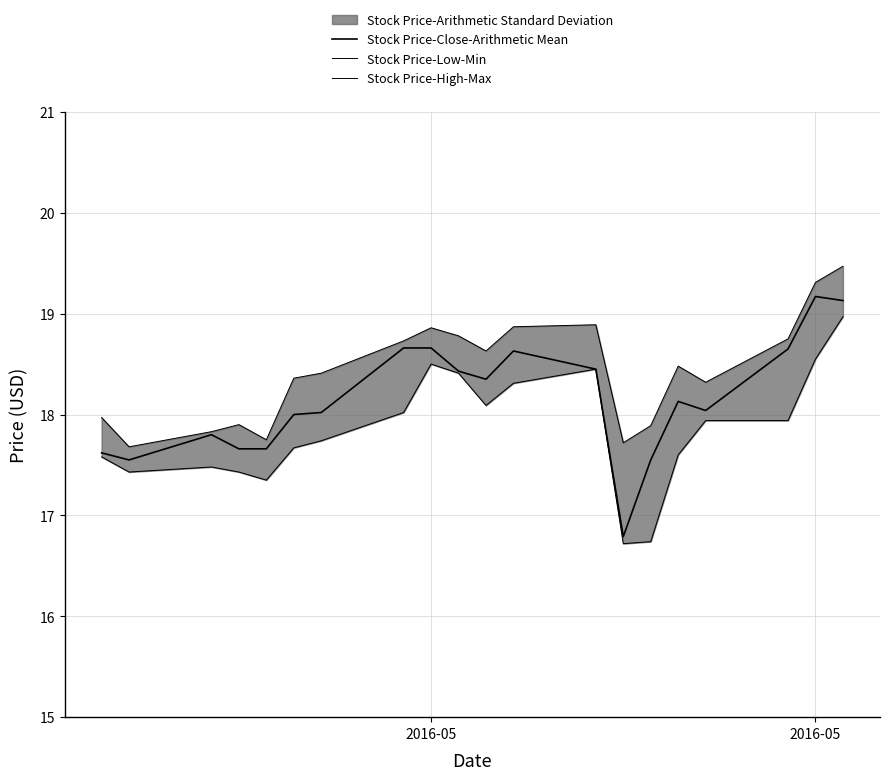

How many categories are shown in the chart?

20